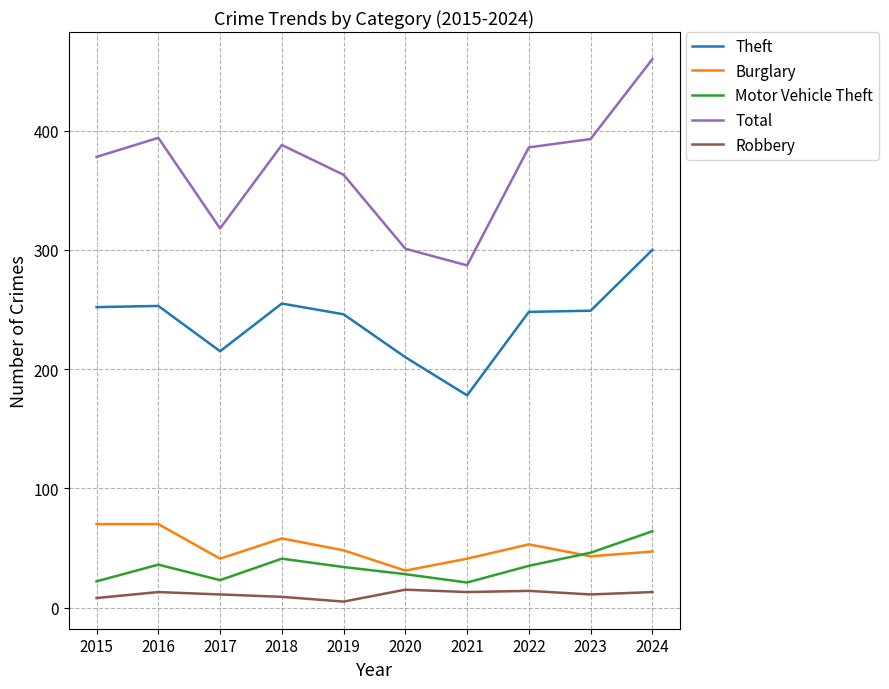

What is the maximum value for Motor Vehicle Theft?

64